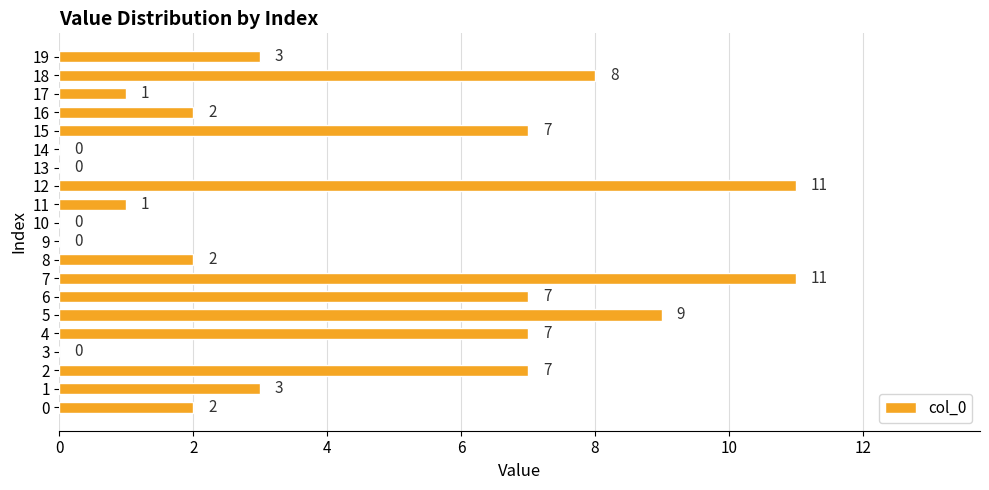

What is the greatest value displayed?

11